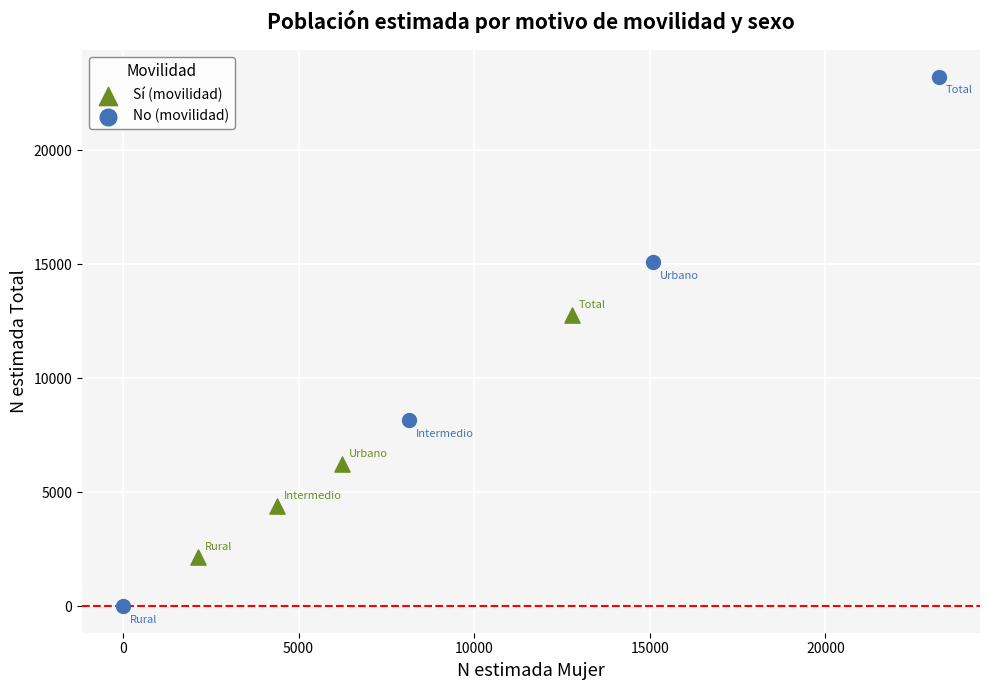

Which series has the largest Y range (max minus min)?

No (movilidad)